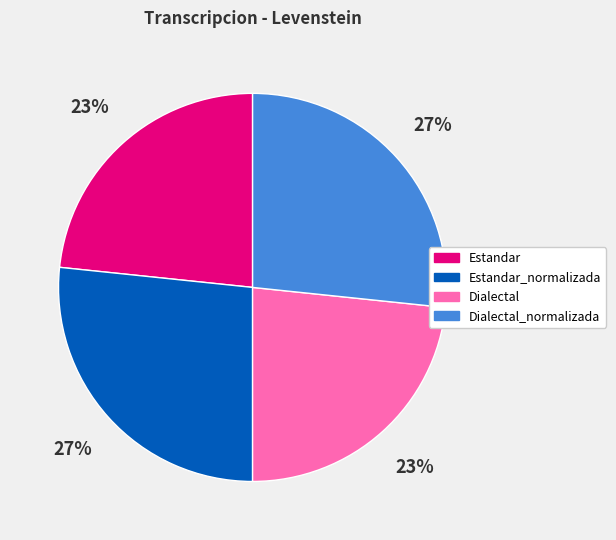

Does any single category account for the majority?

No